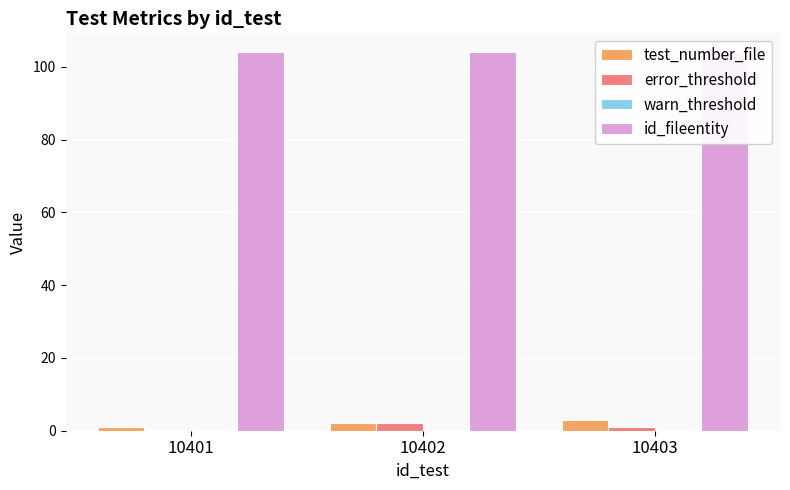

Reading left to right, what are all the values shown in this chart?

test_number_file: 10401=1	10402=2	10403=3
error_threshold: 10401=0	10402=2	10403=1
warn_threshold: 10401=0	10402=0	10403=0
id_fileentity: 10401=104	10402=104	10403=104